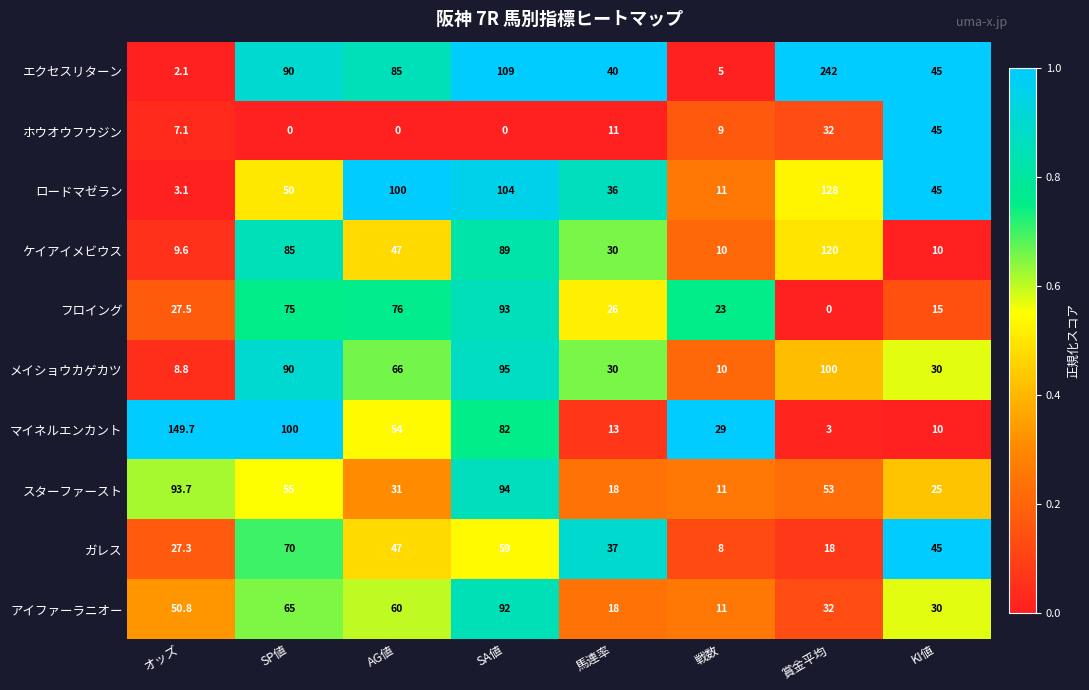

Between SA値 and 賞金平均, which series saw the biggest shift?

エクセスリターン